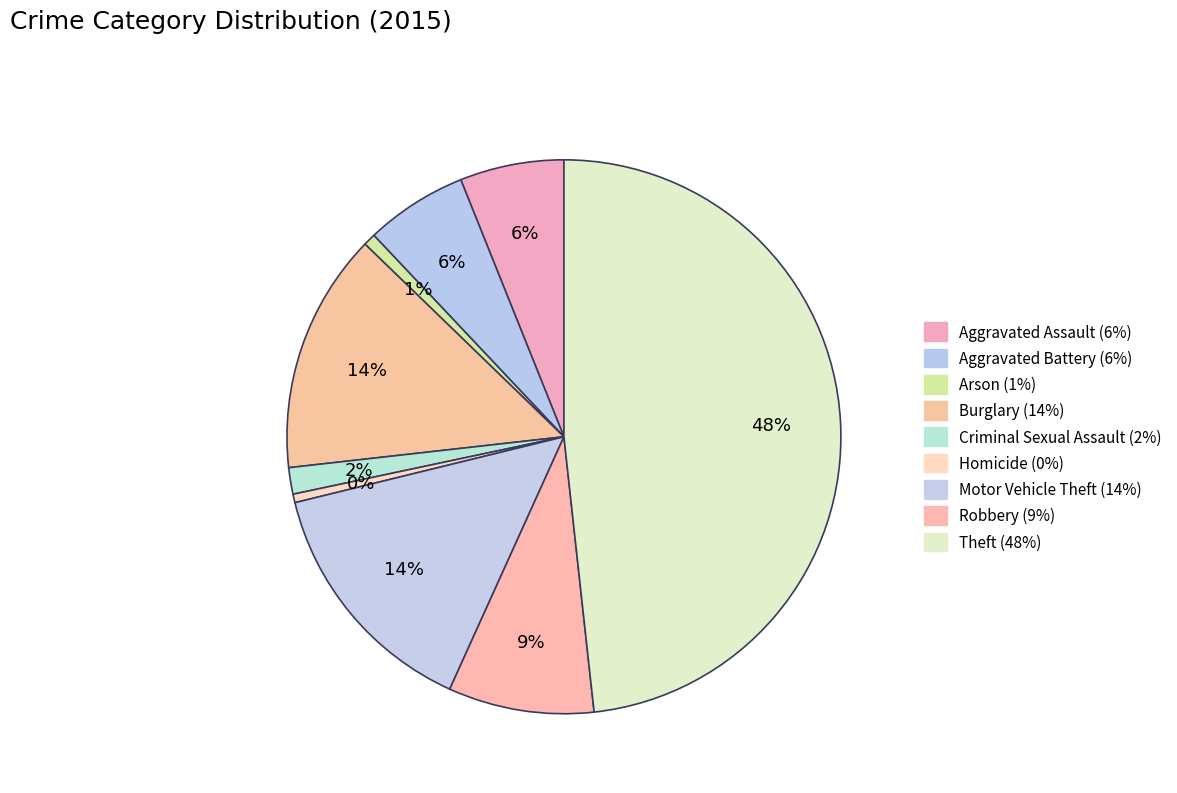

How many slices are in this pie chart?

9